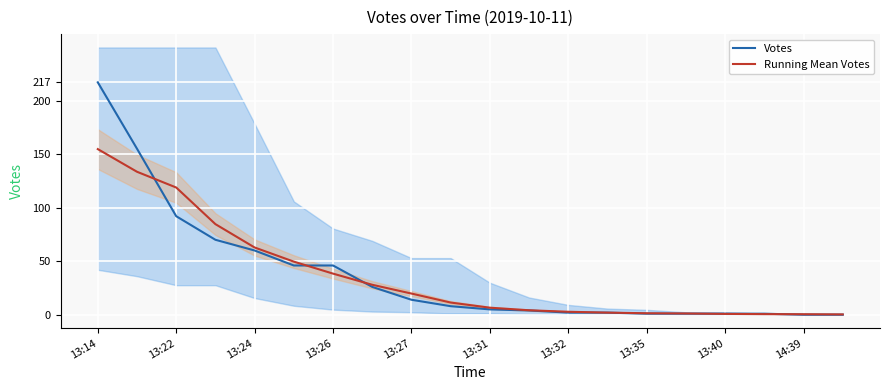

True or false: Votes has a value of 26.3 at 13:22.

False